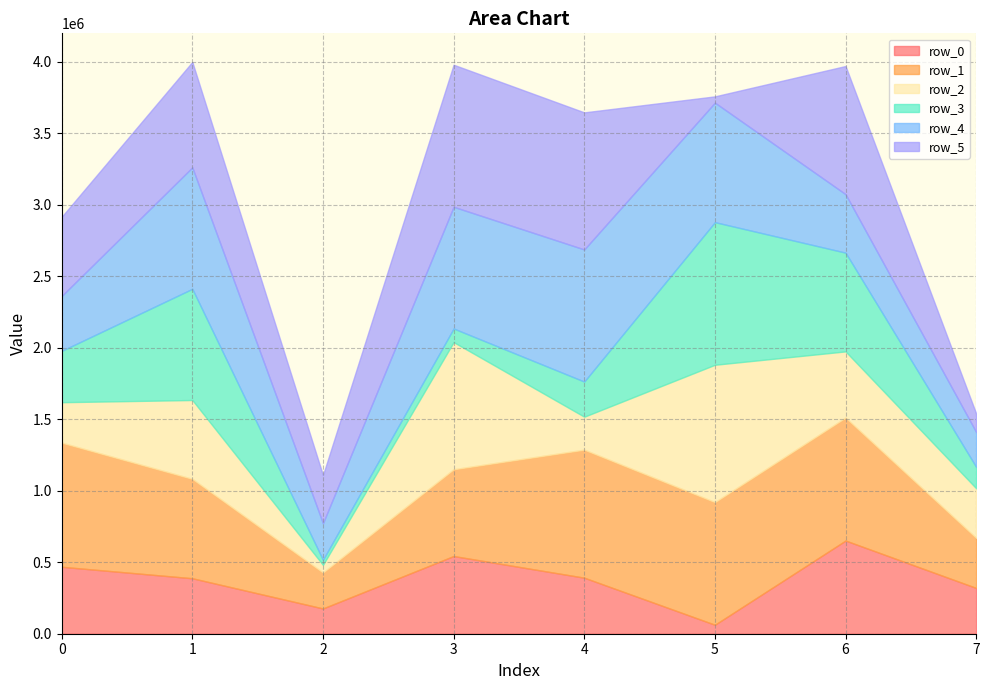

What is the sum of the row_3 values at 2 and 7?

185699